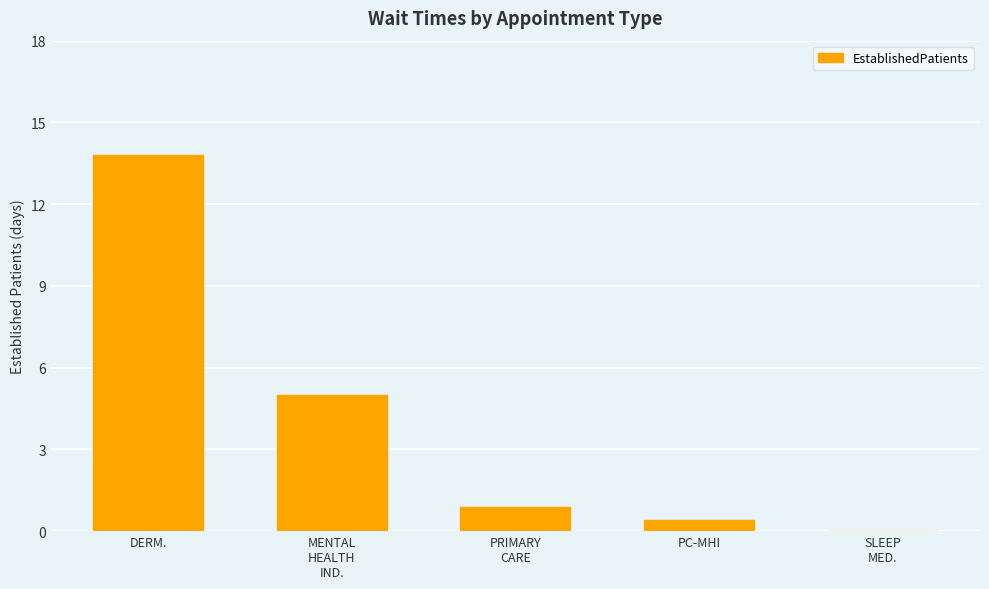

Is it true that the value at DERM. is 19.1?

False